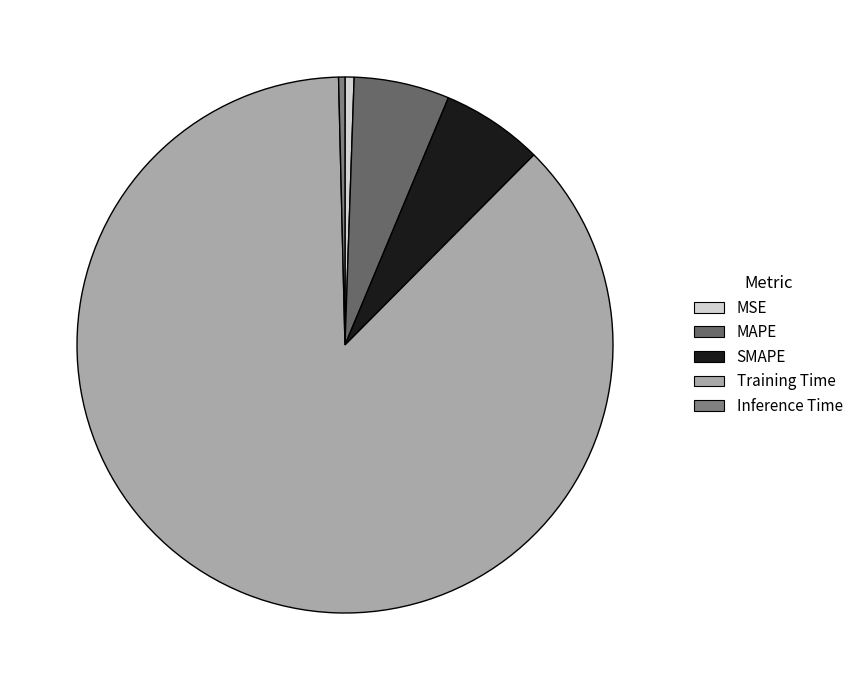

What percentage is the MAPE slice, to the nearest percent?

6%